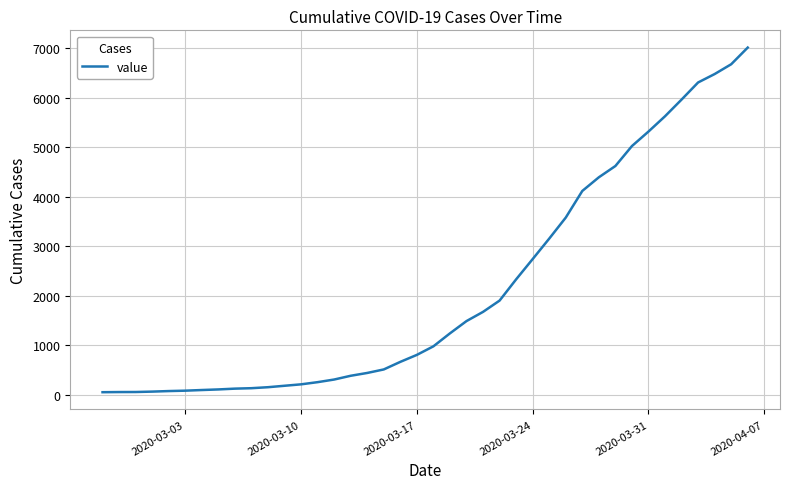

What is the maximum value shown in the chart?

7013